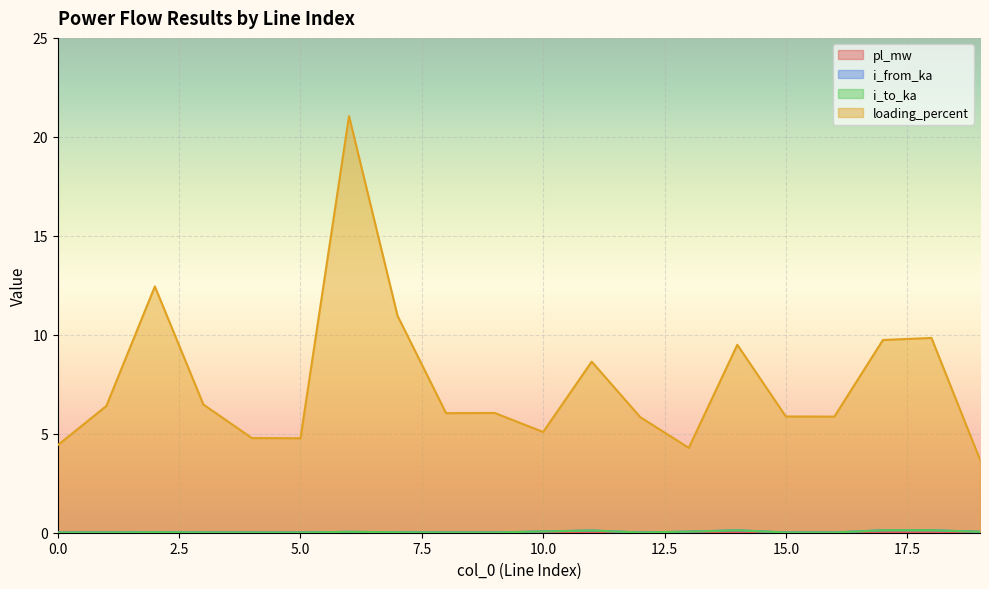

What is the maximum value shown in the chart?

21.0